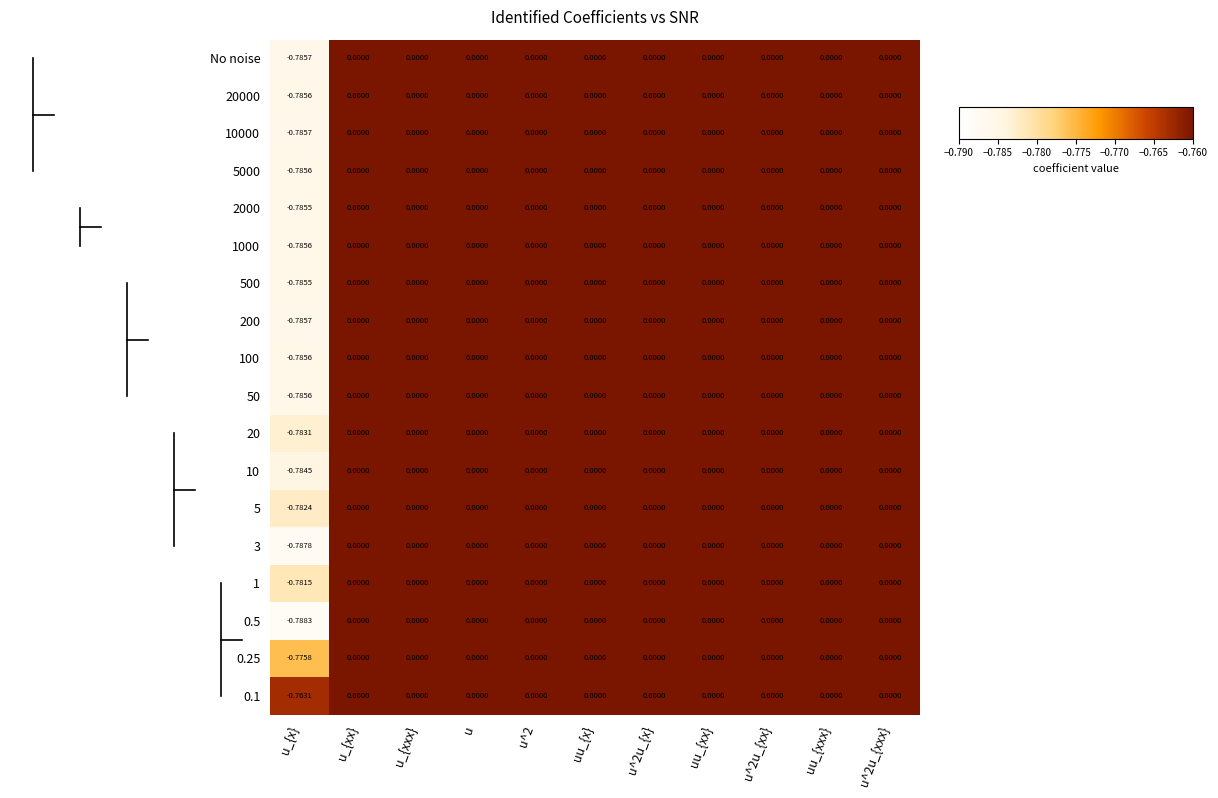

Which category has the lowest value in the 50 series?

u_{x}